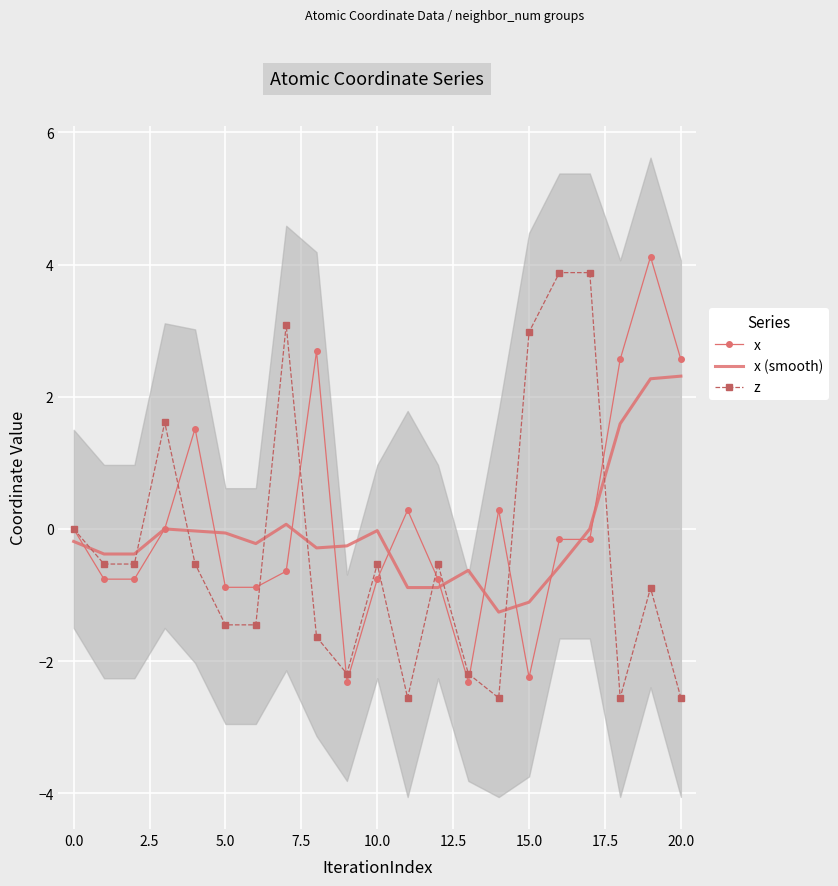

Reading left to right, transcribe all the data shown in this chart.

x: 0.0	-0.8	-0.8	0.0	1.5	-0.9	-0.9	-0.6	2.7	-2.3	-0.8	0.3	-0.8	-2.3	0.3	-2.2	-0.2	-0.2	2.6	4.1	2.6
x (smooth): -0.2	-0.4	-0.4	-0.0	-0.0	-0.1	-0.2	0.1	-0.3	-0.3	-0.0	-0.9	-0.9	-0.6	-1.3	-1.1	-0.6	-0.0	1.6	2.3	2.3
z: 0.0	-0.5	-0.5	1.6	-0.5	-1.5	-1.5	3.1	-1.6	-2.2	-0.5	-2.6	-0.5	-2.2	-2.6	3.0	3.9	3.9	-2.6	-0.9	-2.6